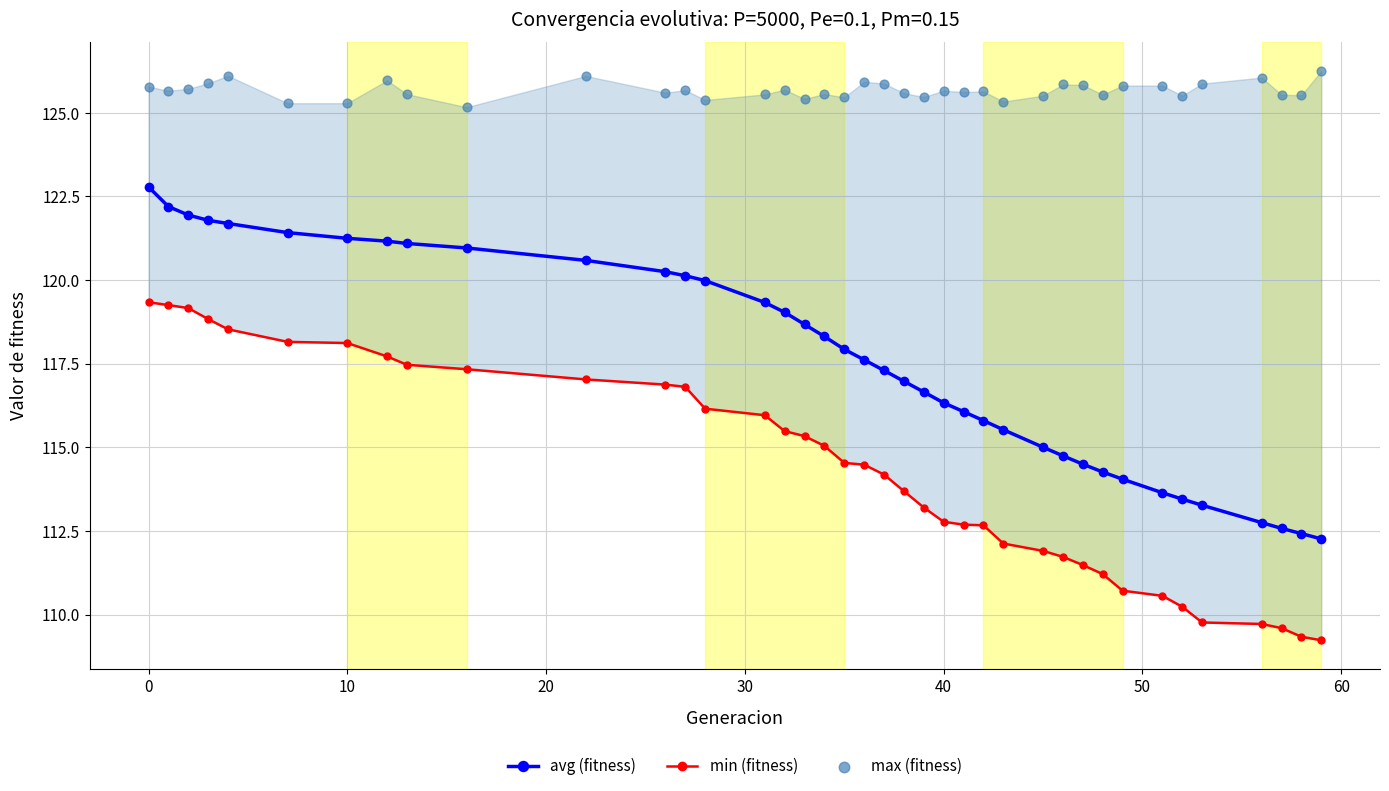

Which series reaches the minimum Y coordinate?

min (fitness)